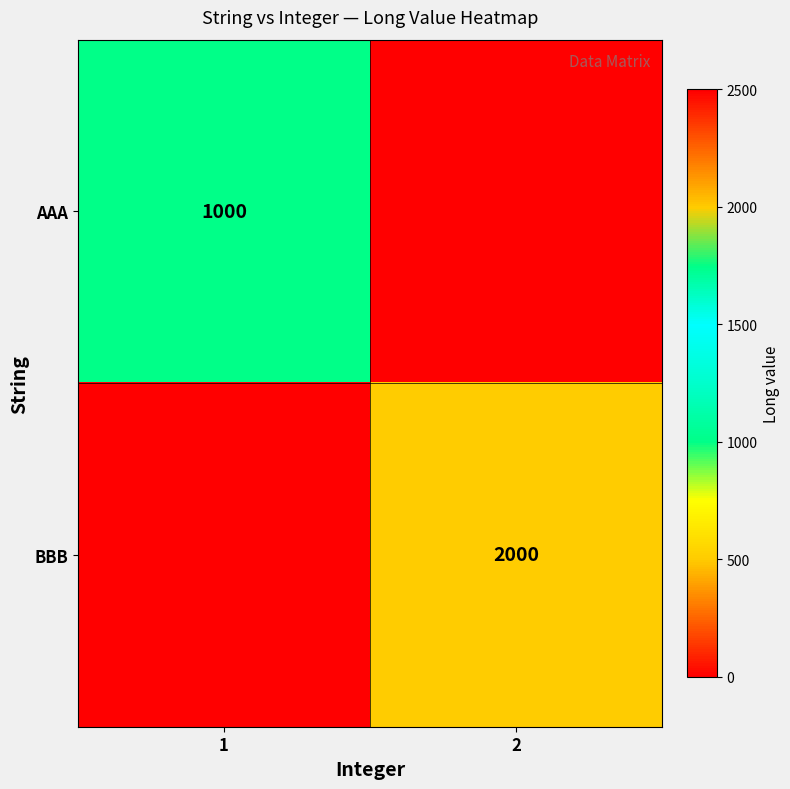

Is the value of BBB at 2 greater than the value of AAA at 1?

Yes